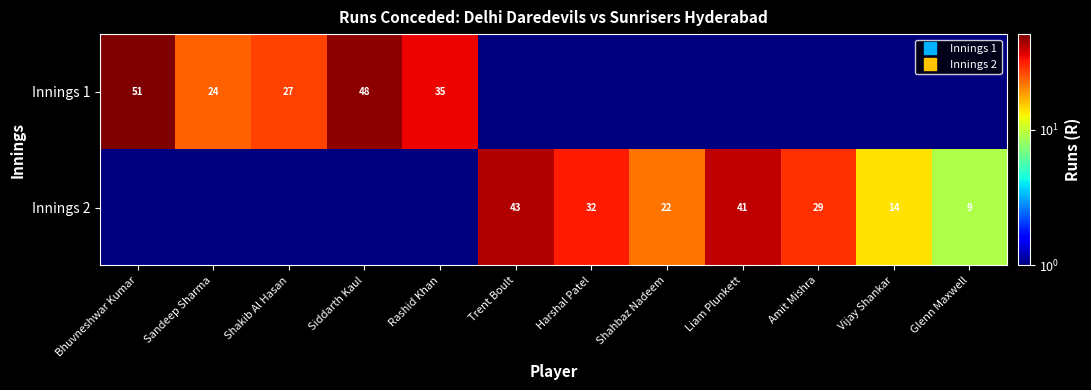

At which label does Innings 1 reach its peak?

Bhuvneshwar Kumar